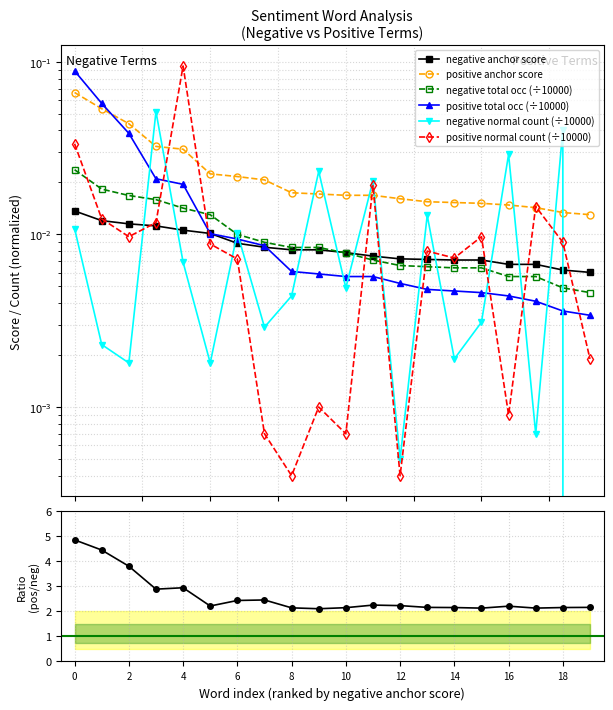

Which series has the widest spread of values?

positive normal